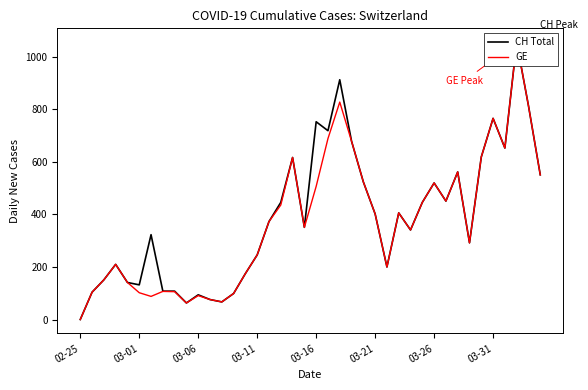

What is the approximate value of GE at 23?

679